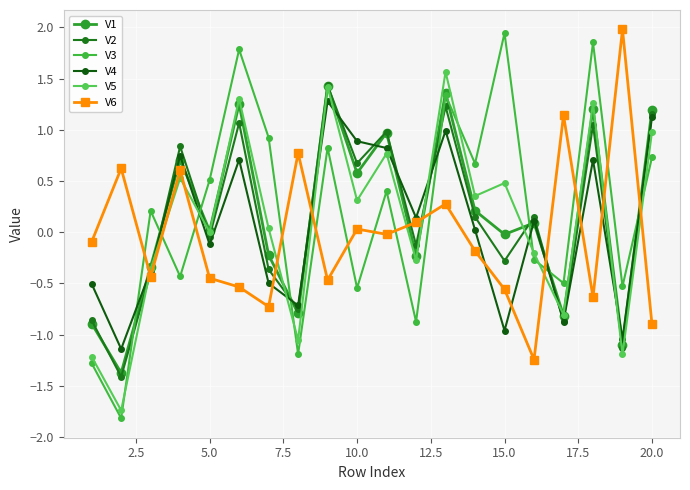

How many values in V2 are below zero?

10